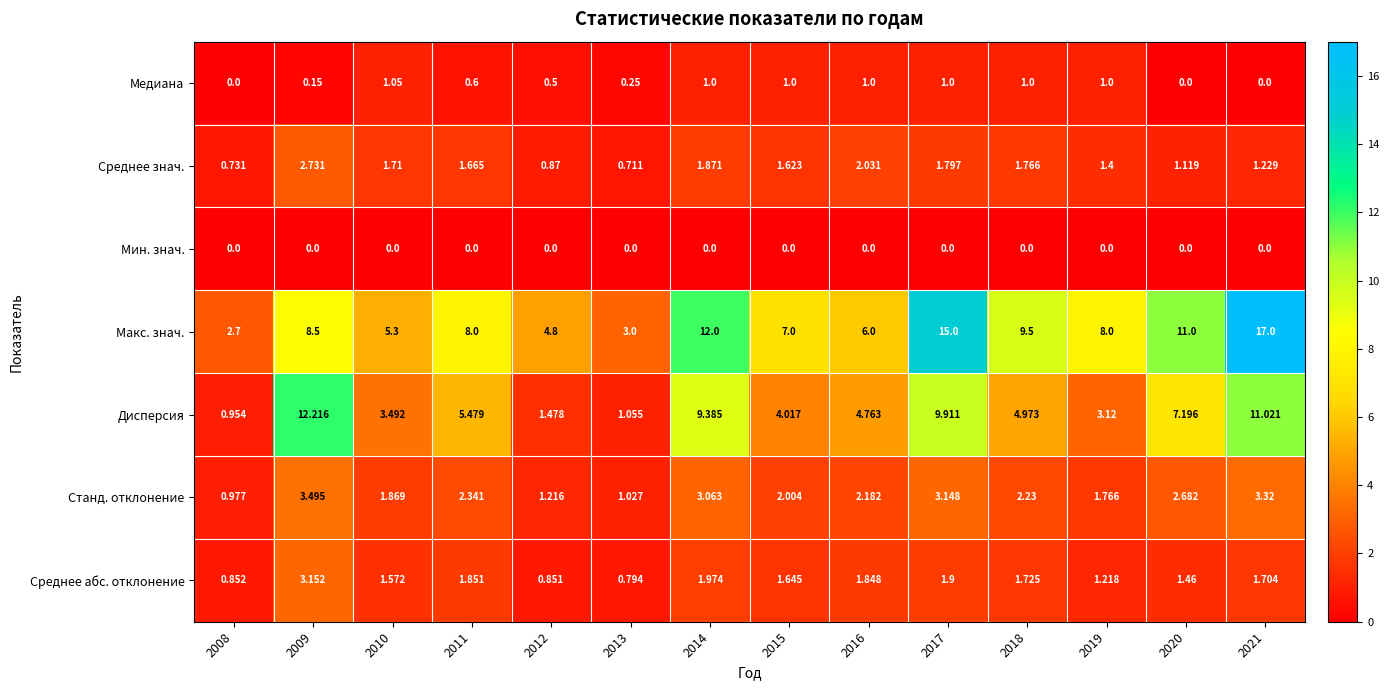

Which series changed the most between 2015 and 2019?

Макс. знач.